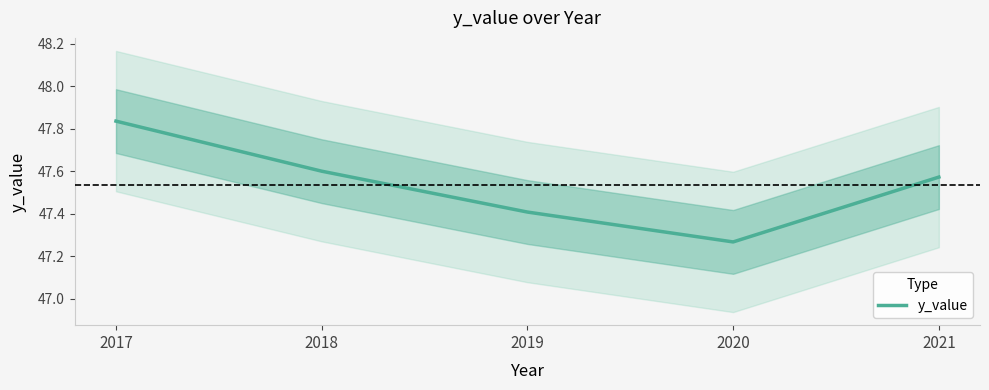

Reading left to right, transcribe all the data shown in this chart.

47.8	47.6	47.4	47.3	47.6